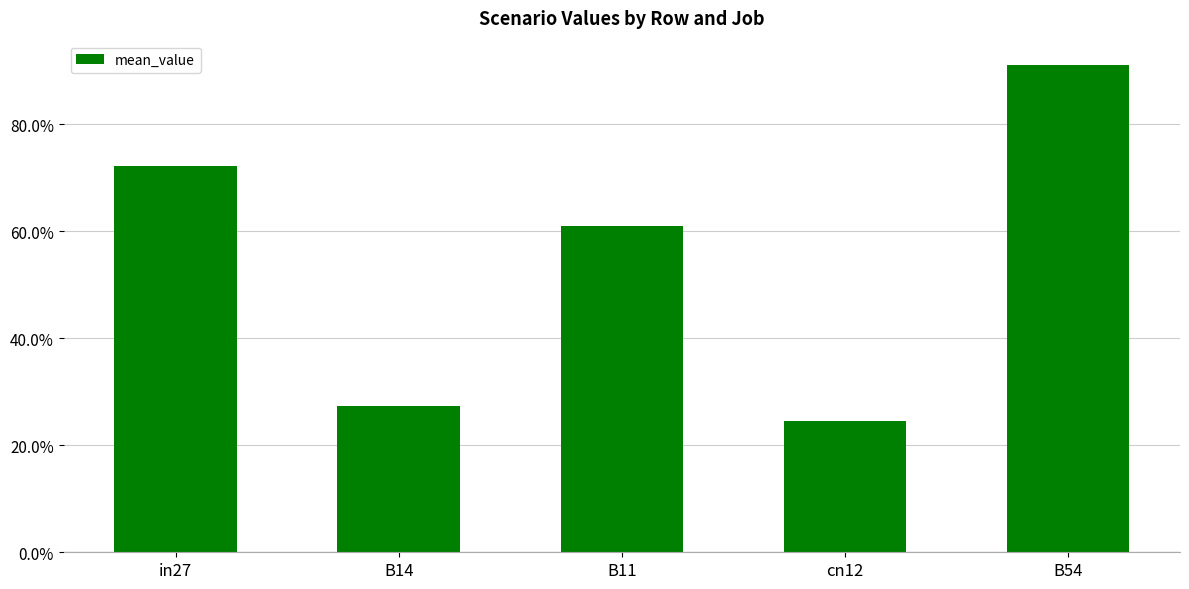

What is the label of the 1st bar from the right?

B54